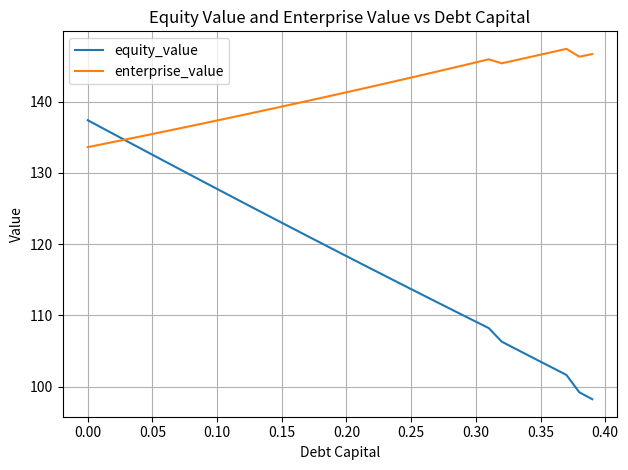

List the series in order of their overall mean, lowest first.

equity_value, enterprise_value